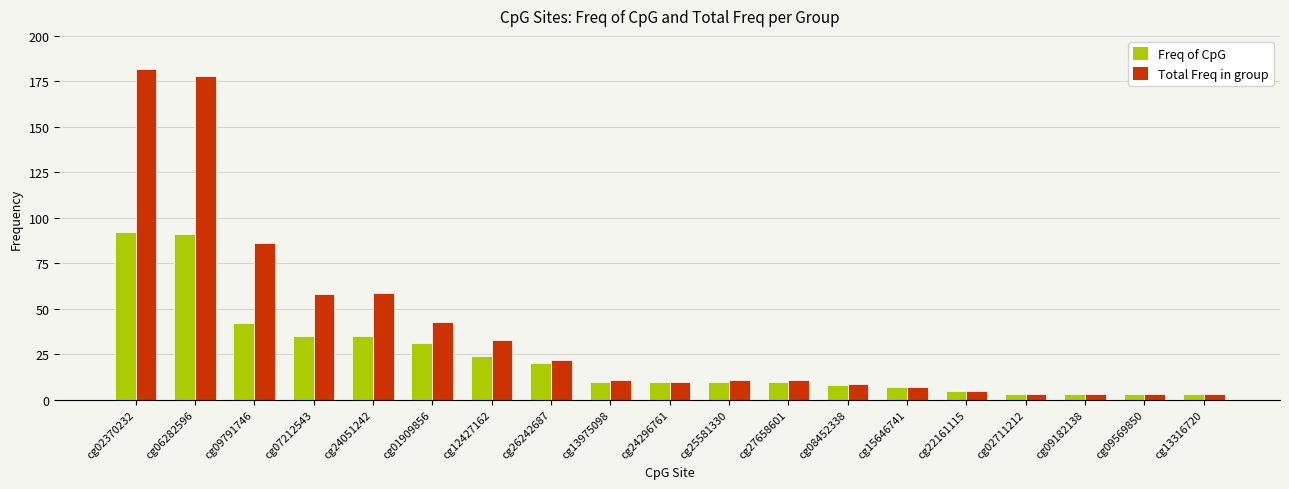

What is the difference between the second highest and second lowest values in the Freq of CpG series?

88